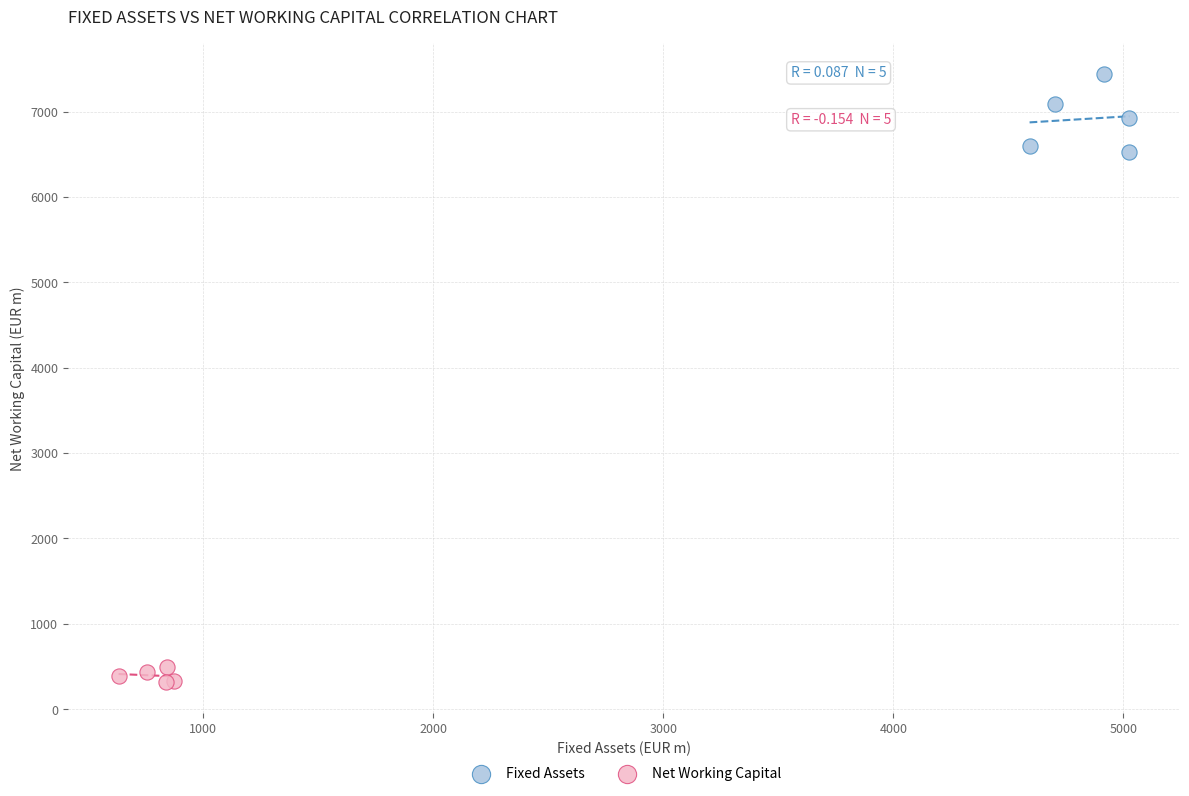

Which series contains the highest Y value?

Fixed Assets